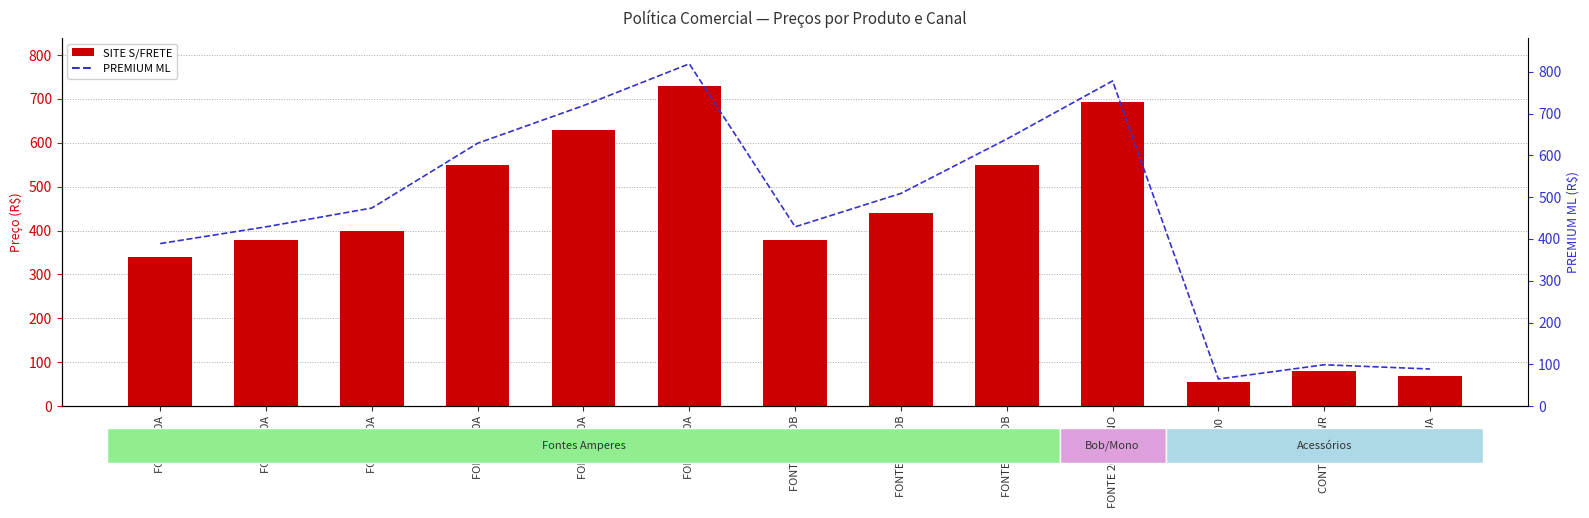

What is the label of the 12th bar from the left?

CONTROLE WR